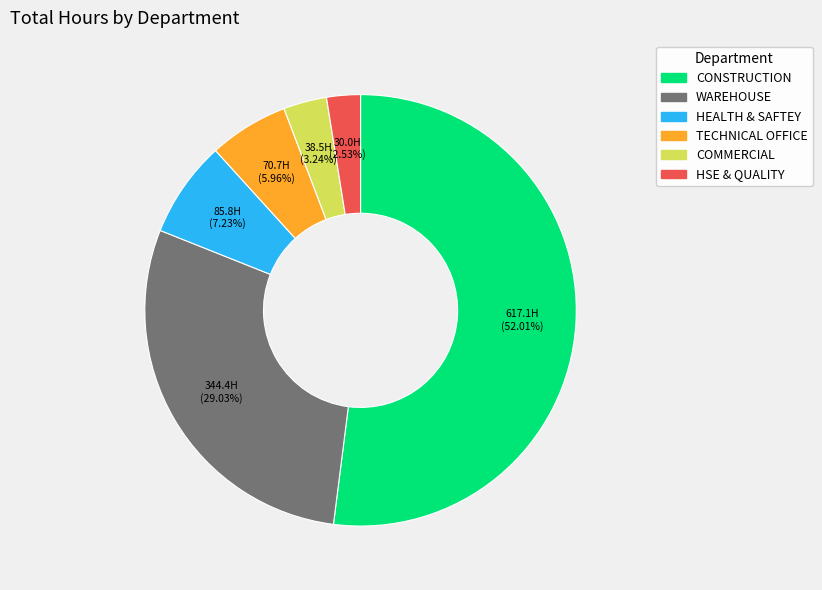

Approximately how many times larger is the value at CONSTRUCTION compared to HEALTH & SAFTEY?

7.2